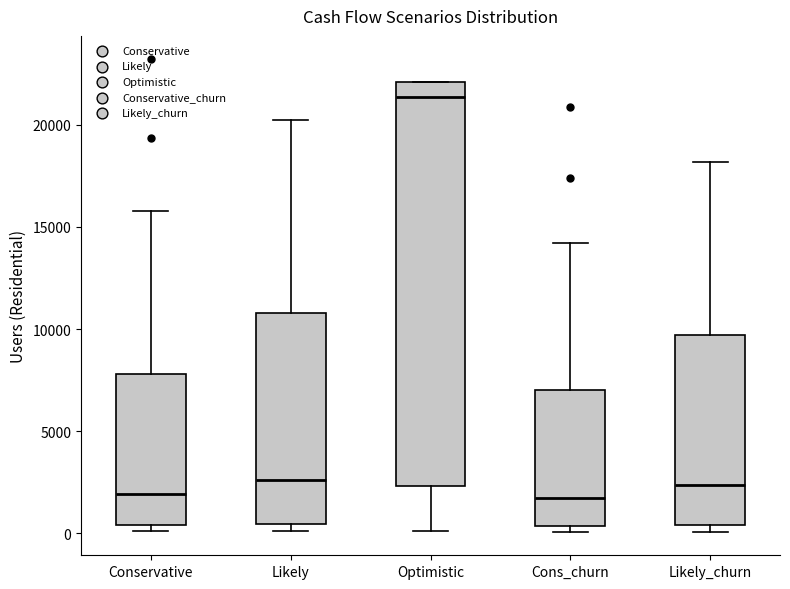

Where is the upper edge of the box for Conservative on the y-axis? The values are not printed on the chart, so give them approximately, as read against the axis.

8000